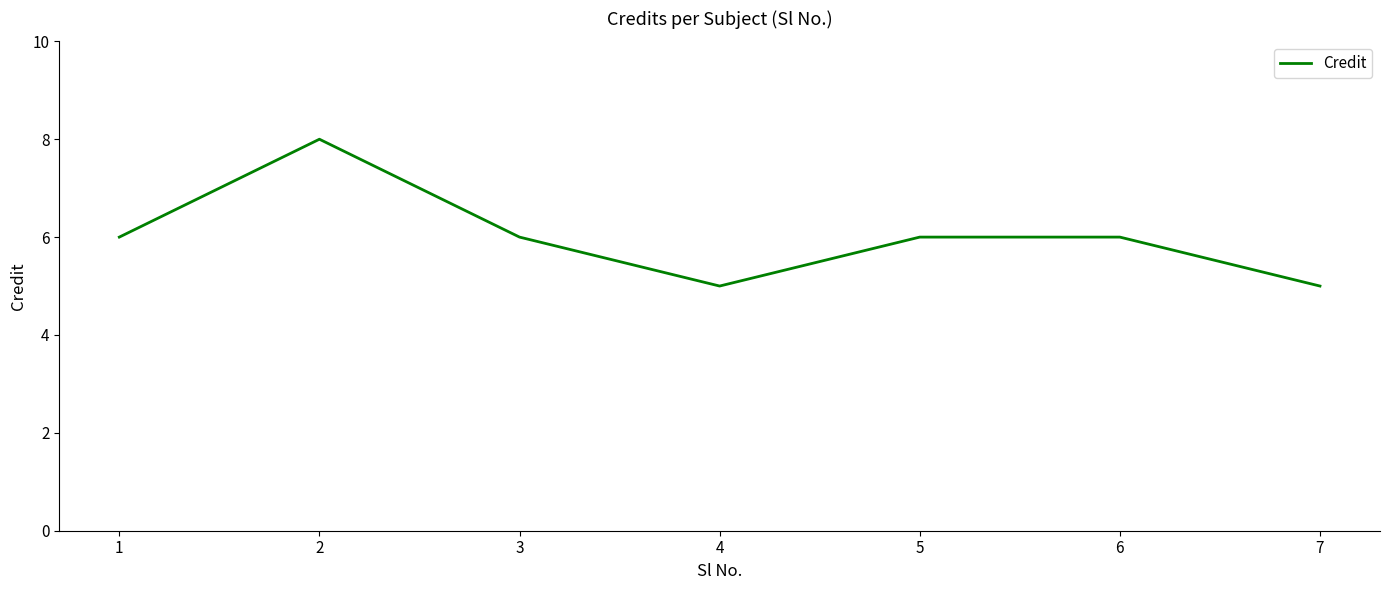

True or false: the data shows 6 at 1.

True